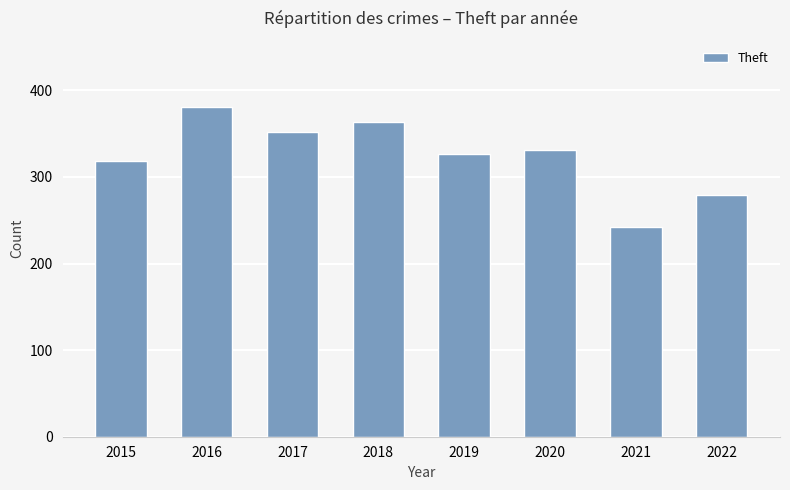

Which has a higher value, 2019 or 2016?

2016